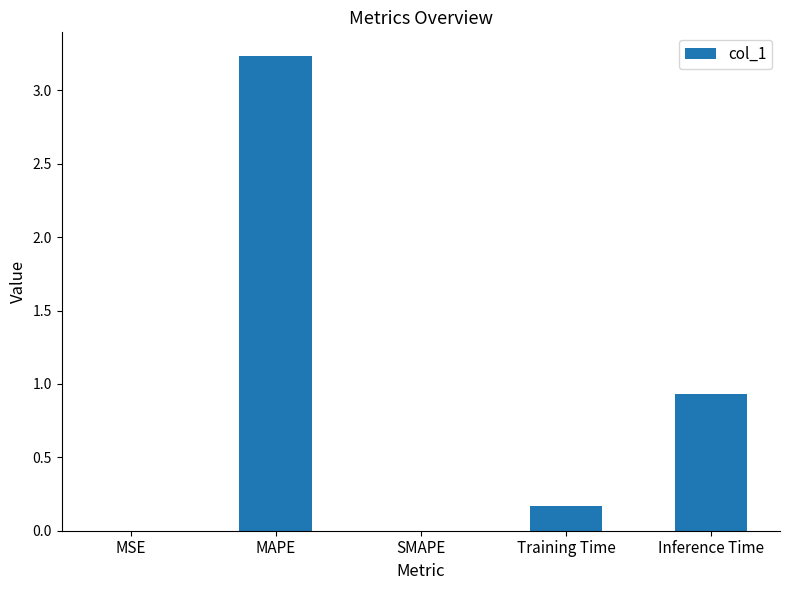

Is it true that the value at MSE is 0.0?

True